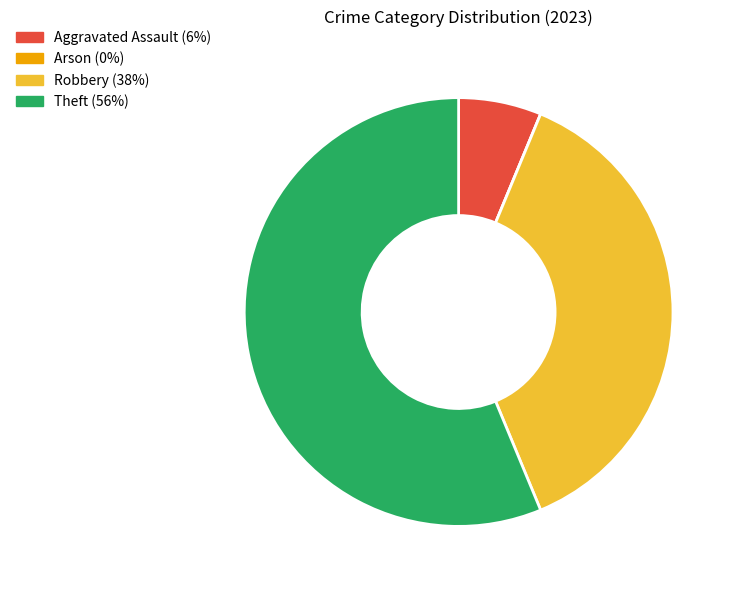

Does any single category account for the majority?

Yes